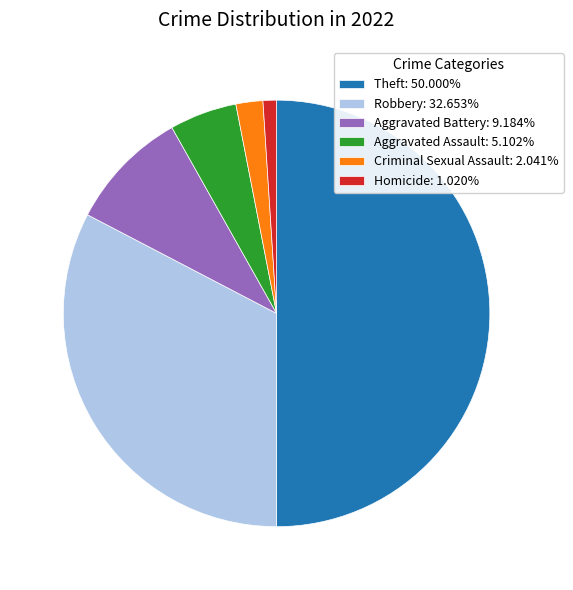

Is the sum of Aggravated Assault: 5.102% and Homicide: 1.020% greater than half?

No